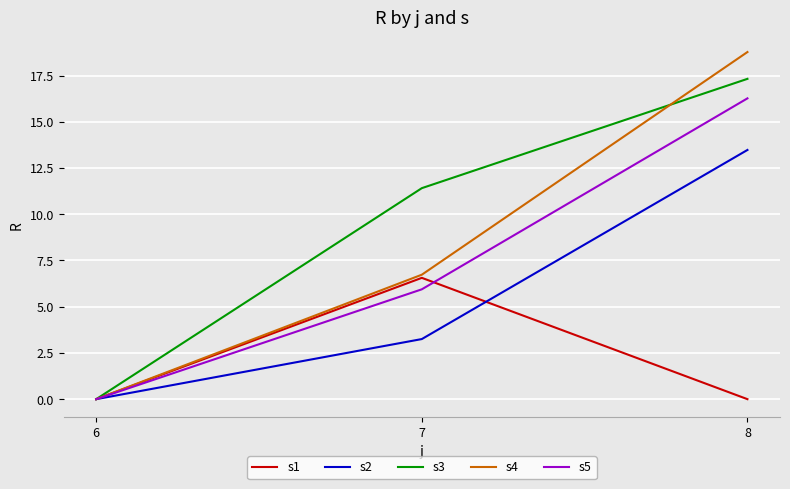

How many values in s3 are above zero?

2